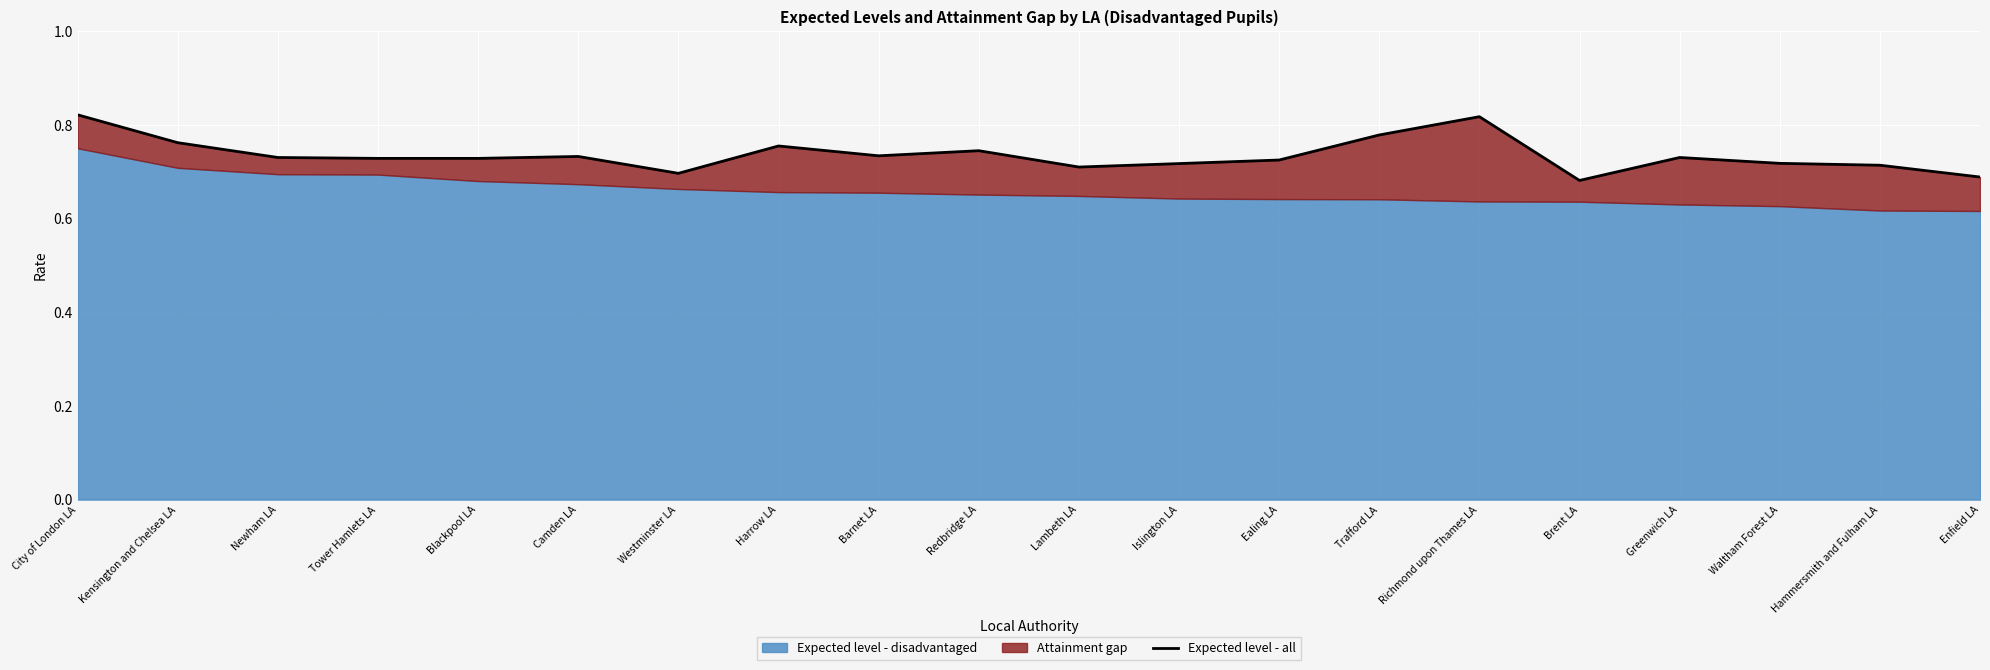

Where is the data nearest to the value 0?

Brent LA